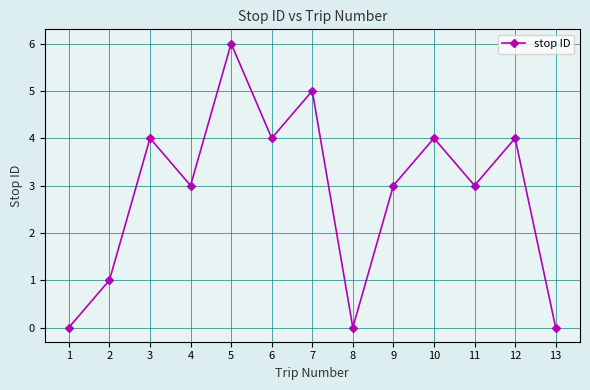

Reading left to right, transcribe all the data shown in this chart.

0	1	4	3	6	4	5	0	3	4	3	4	0